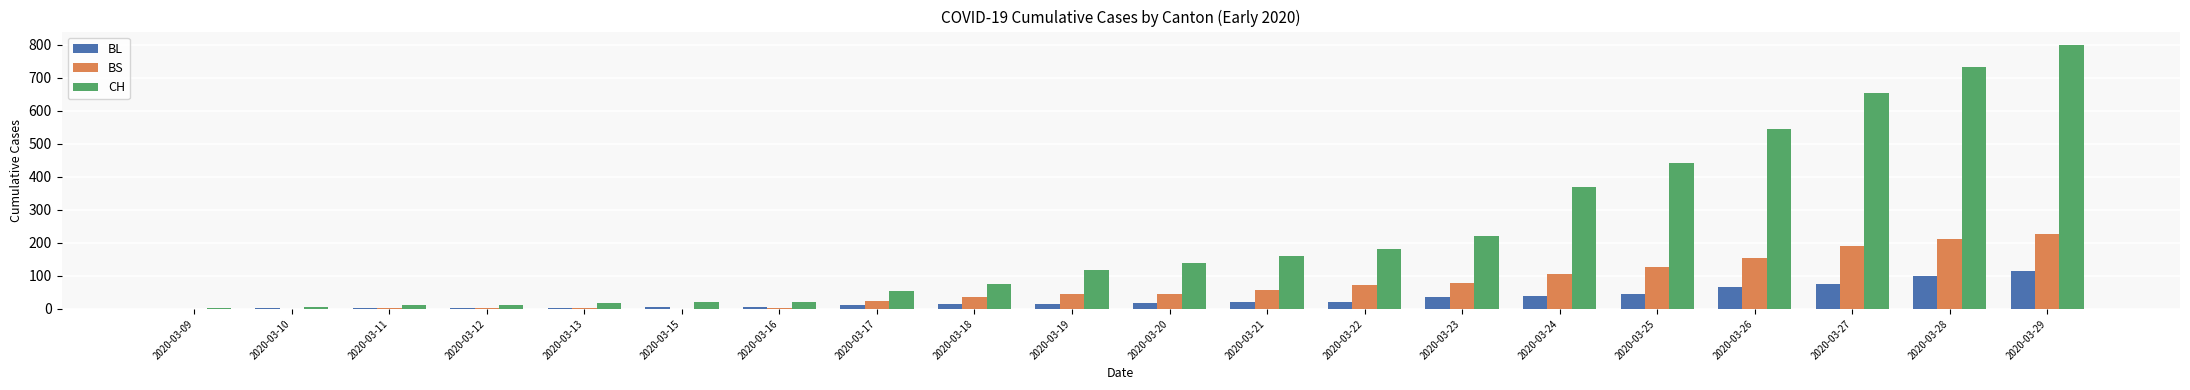

Which series has the largest total across all categories?

CH